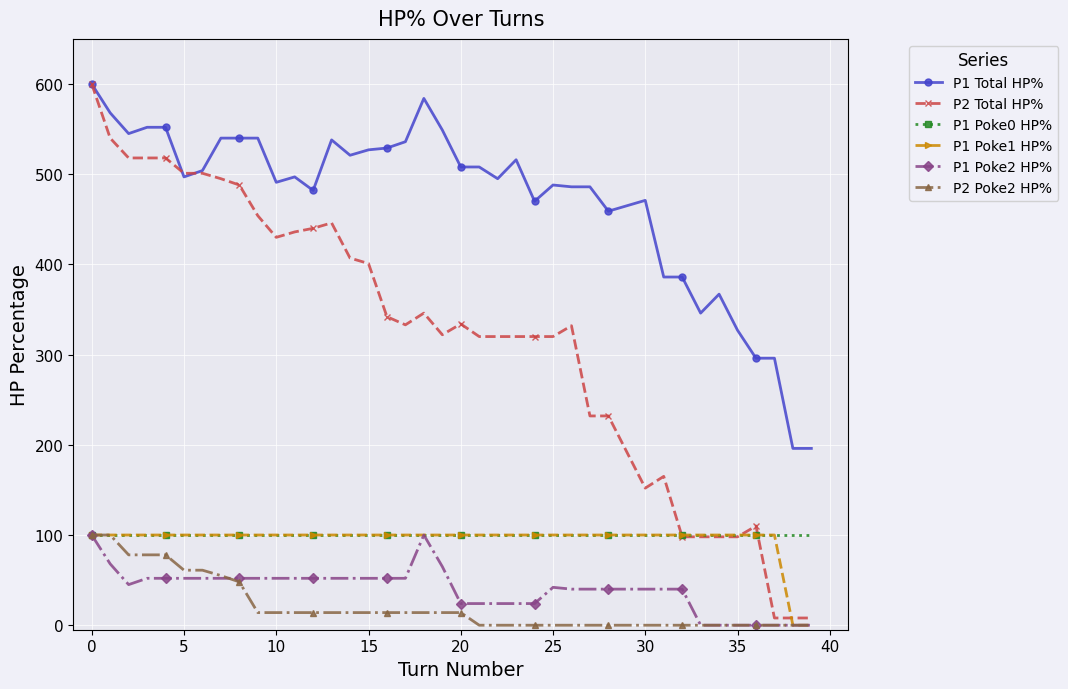

What is the greatest value displayed?

600